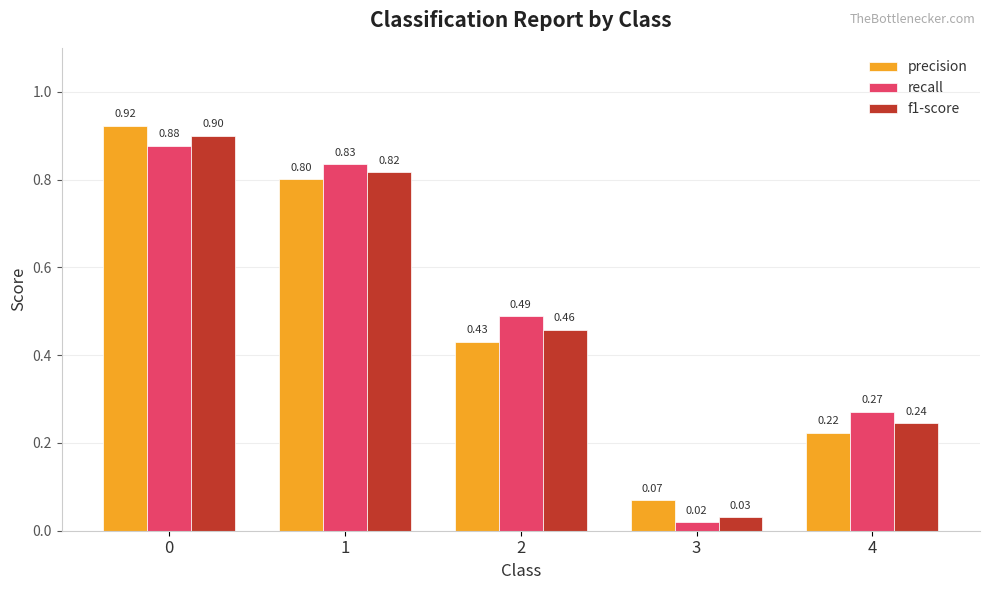

Which series has the largest range (max minus min)?

f1-score